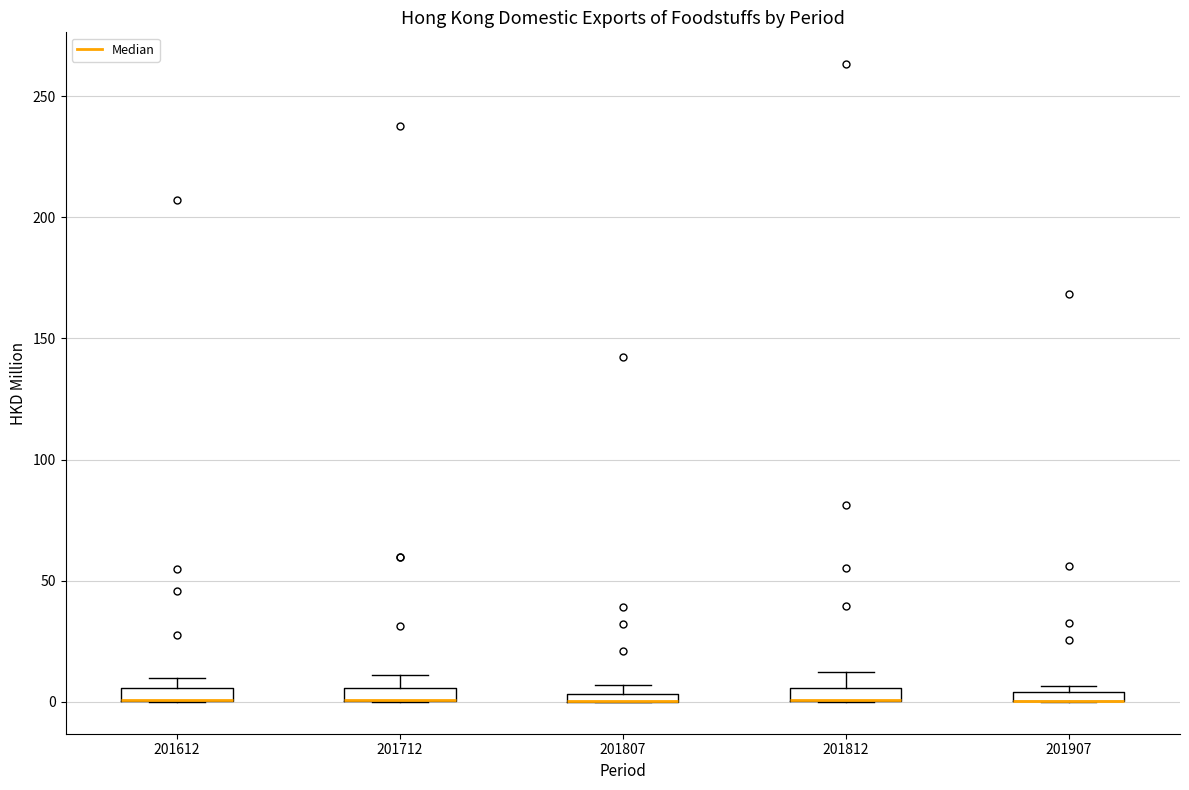

Where is the upper edge of the box at x = 201907 on the y-axis? The values are not printed on the chart, so give them approximately, as read against the axis.

5